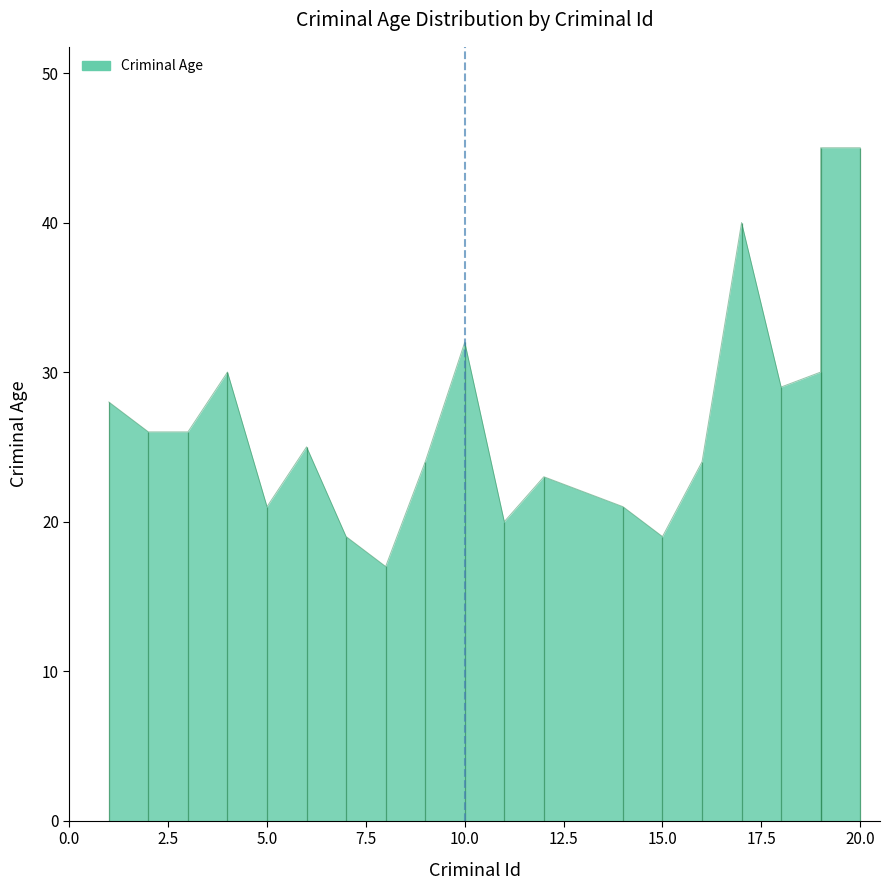

What is the difference between the maximum and minimum values?

28